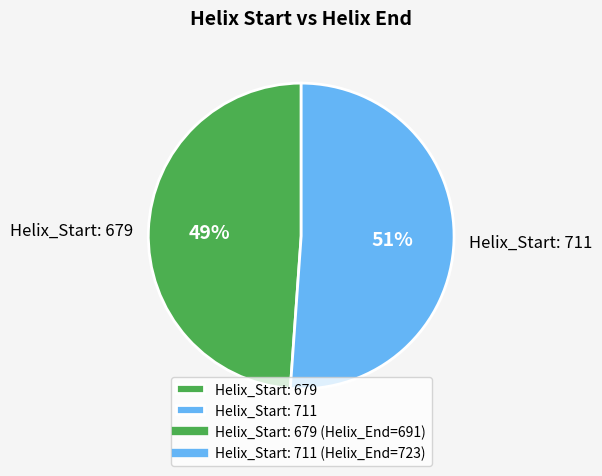

Which has a higher value, Helix_Start: 711 or Helix_Start: 679?

Helix_Start: 711